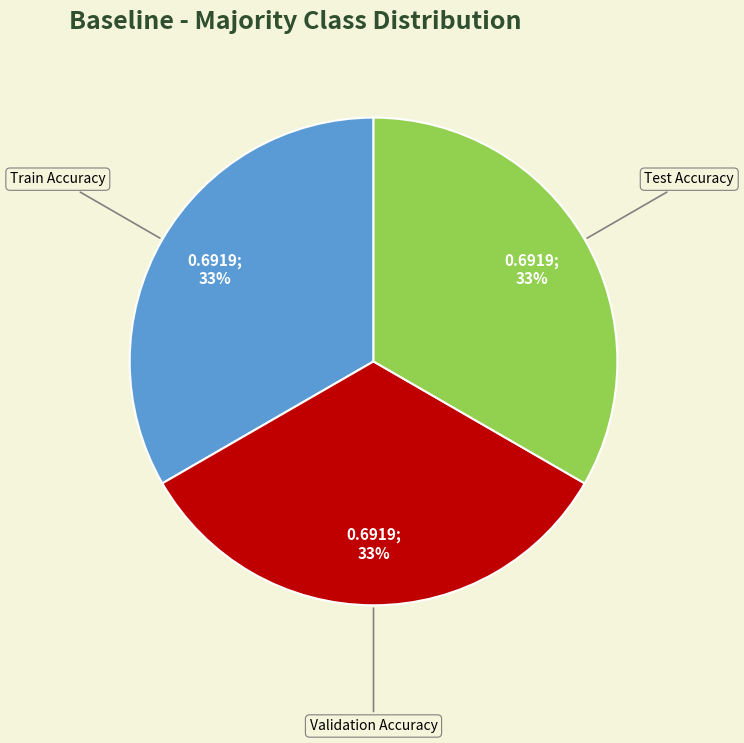

To the nearest percent, what is the average slice percentage?

33%